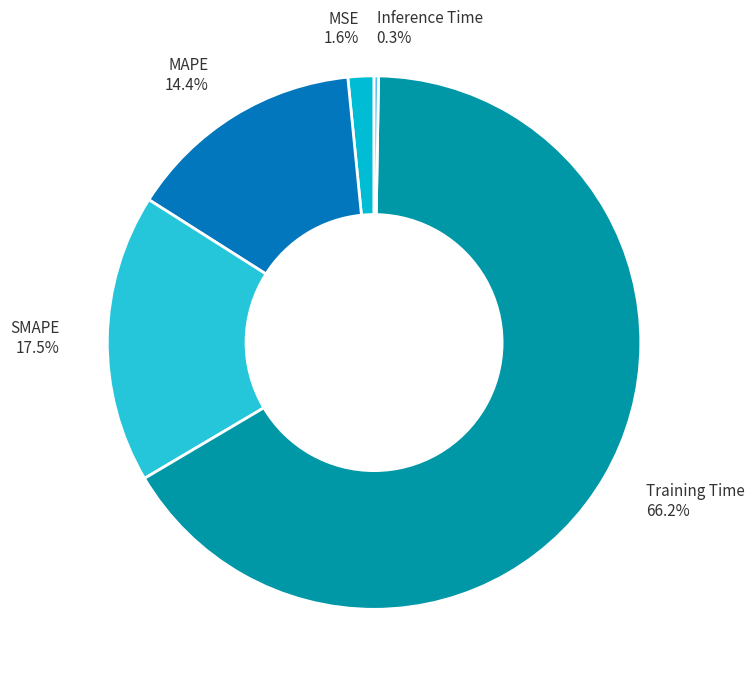

Is Training Time the majority of the pie?

Yes